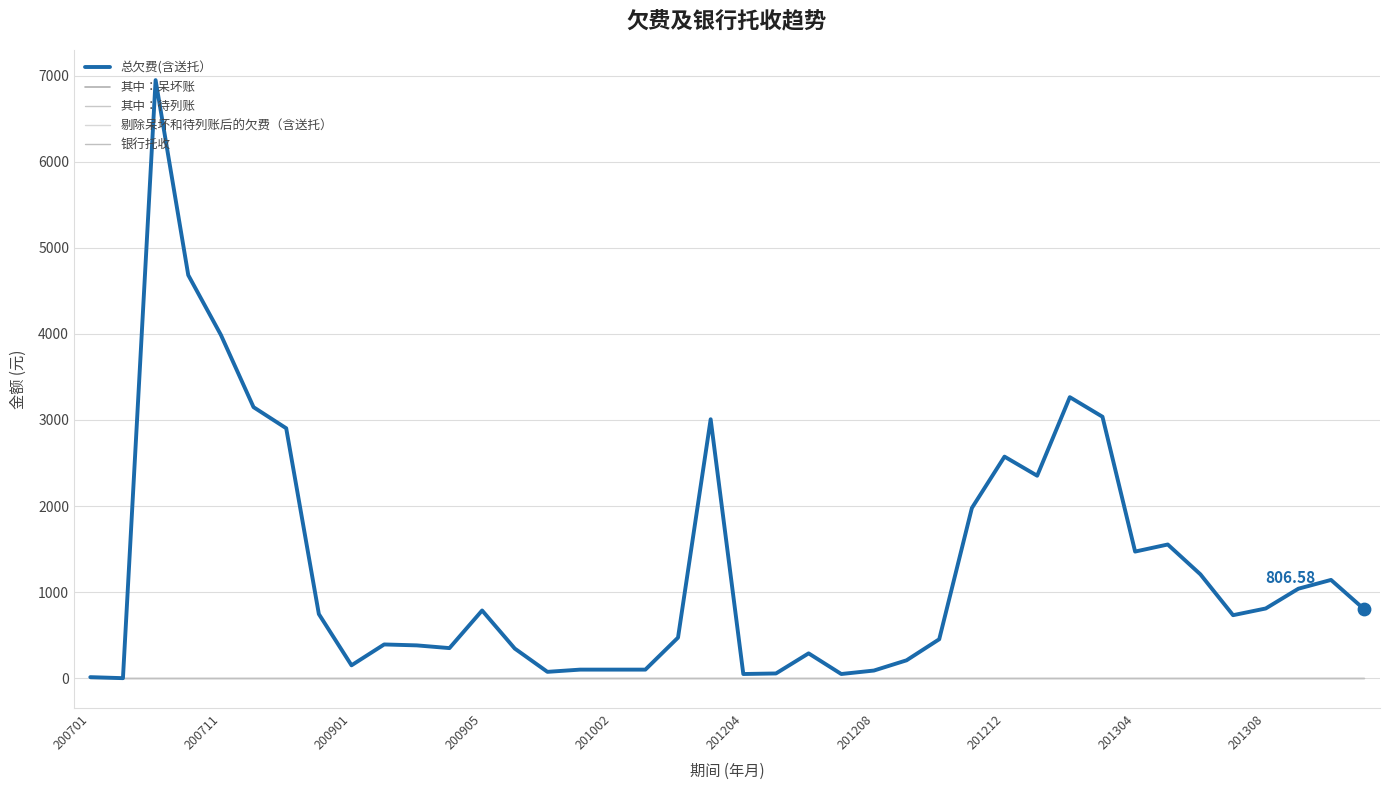

Which series has the largest total across all categories?

总欠费(含送托）